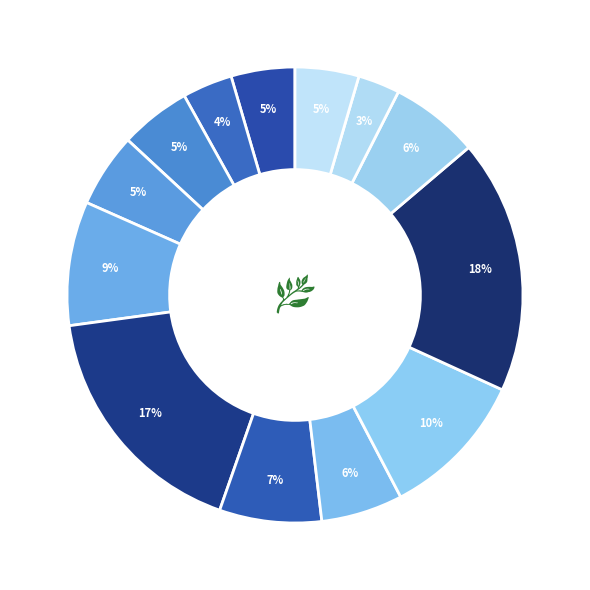

How many segments does this pie chart have?

13